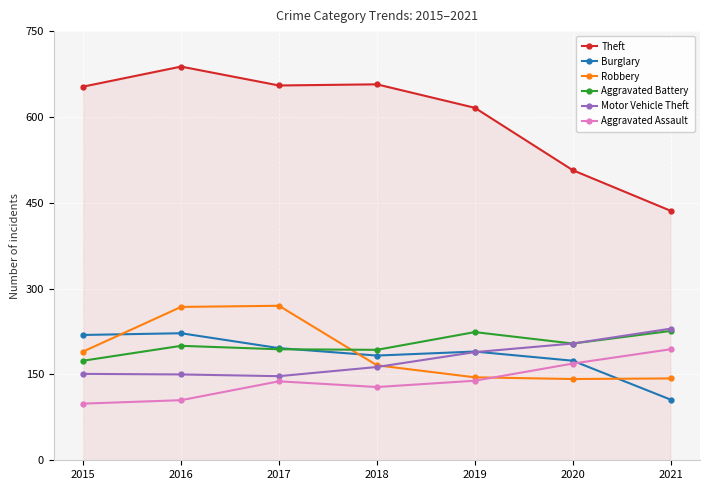

The Aggravated Battery series shows 66 at 2017. True or false?

False